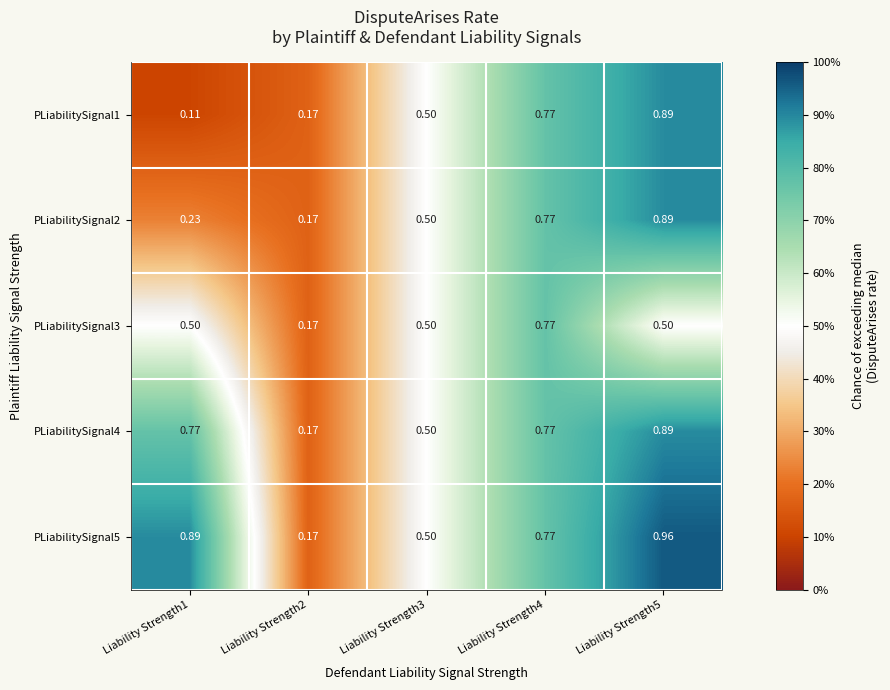

How many data points does each series have?

5